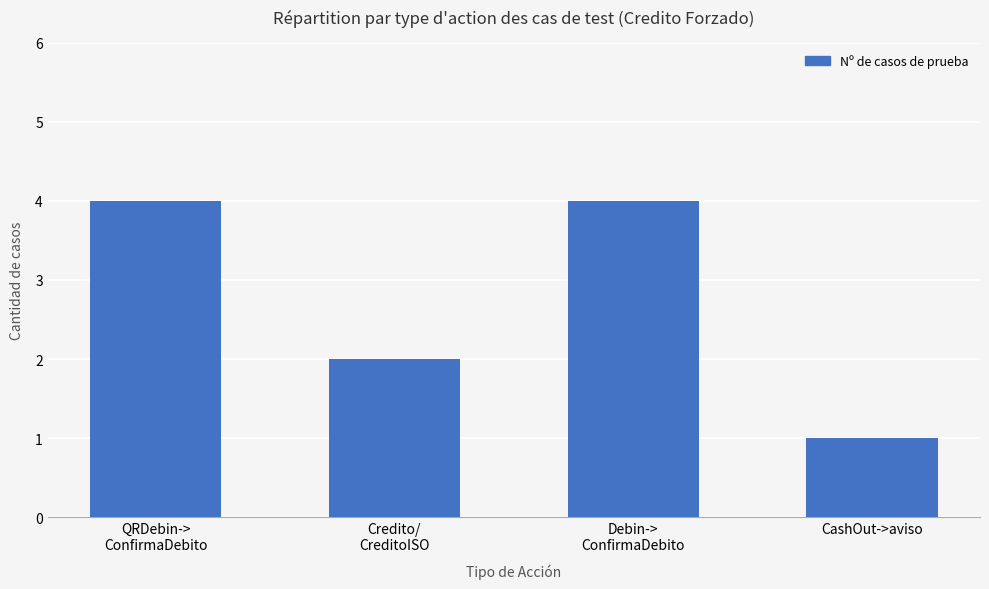

What is the ratio of the value at Debin->
ConfirmaDebito to the value at CashOut->aviso?

4.0